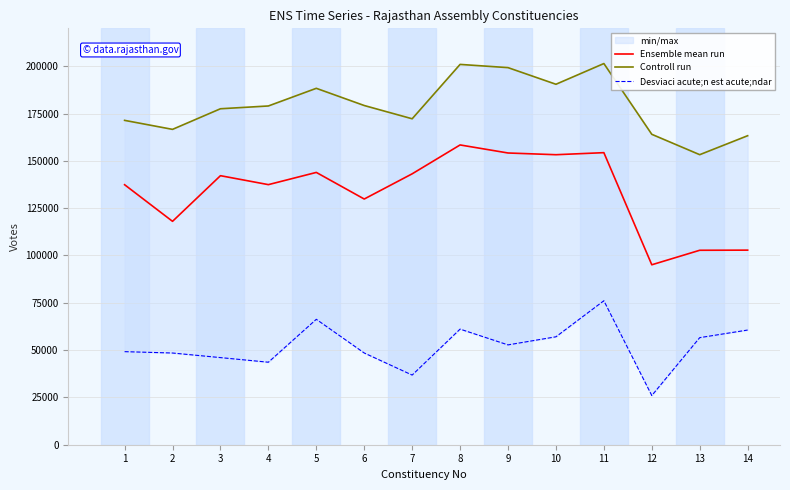

Which series changed the most between 2 and 5?

Ensemble mean run